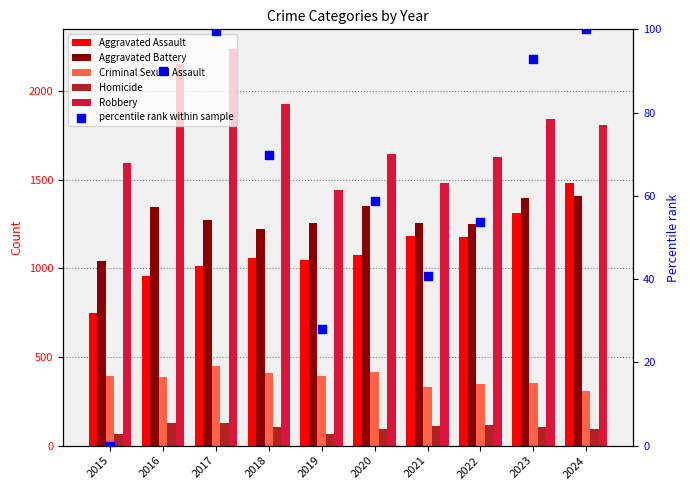

Which series has the largest Y range (max minus min)?

Robbery